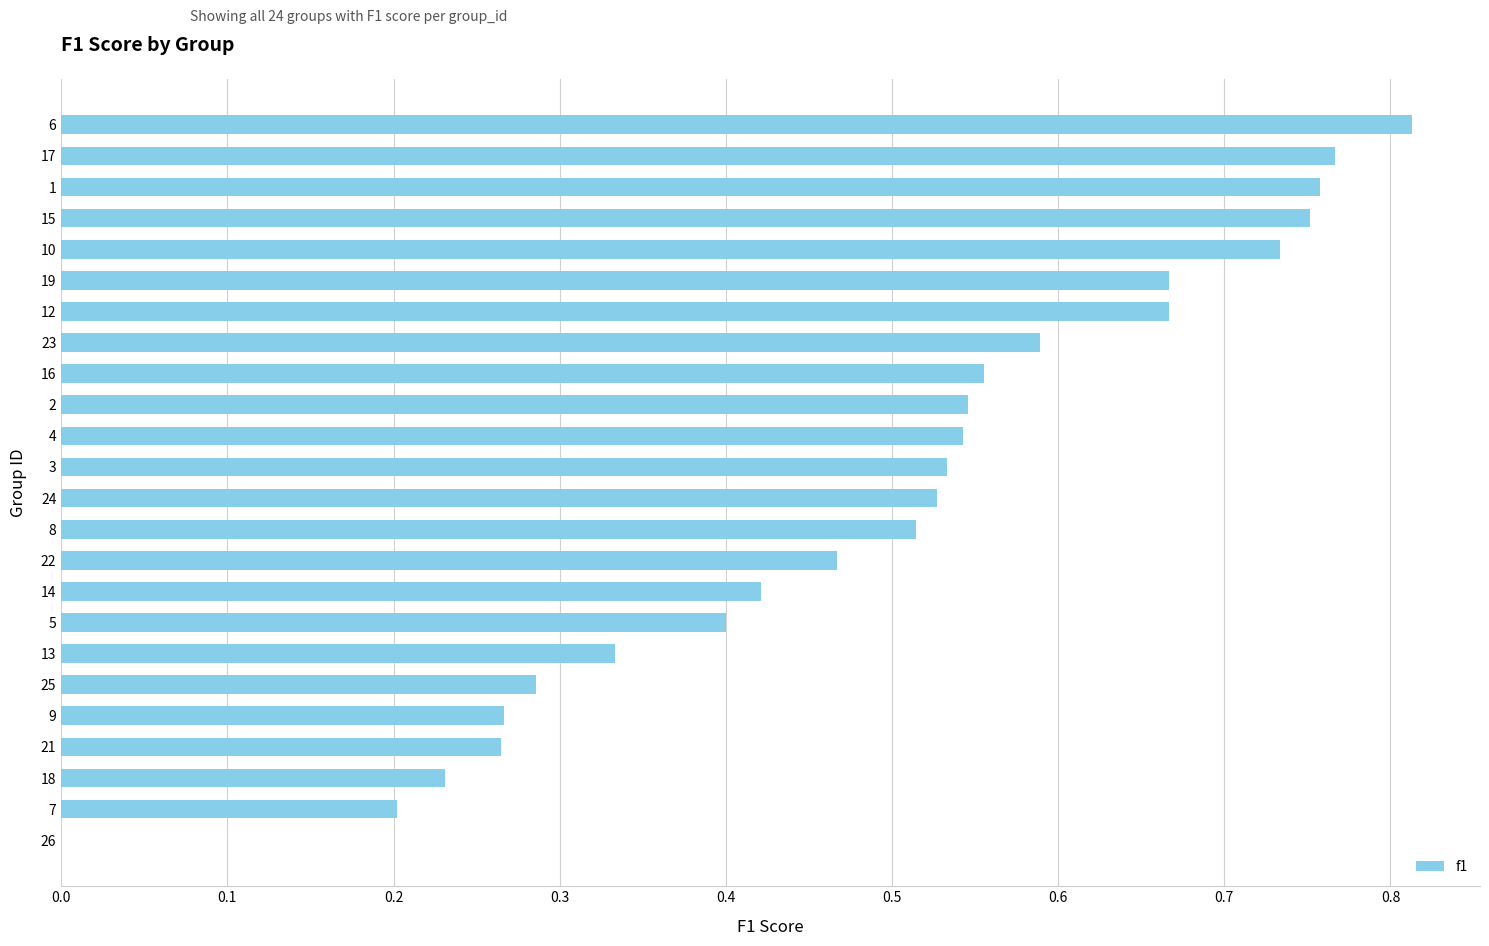

The value at 7 is 0.2. True or false?

True